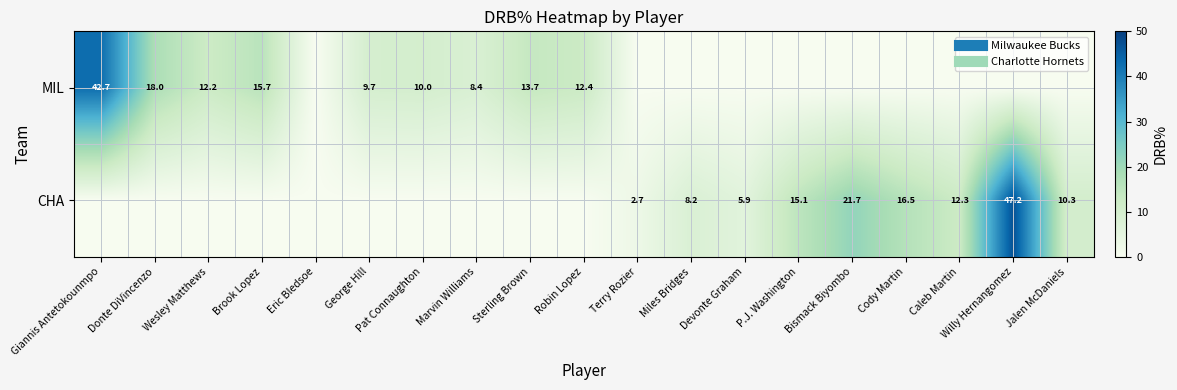

Which series has the largest total across all categories?

MIL